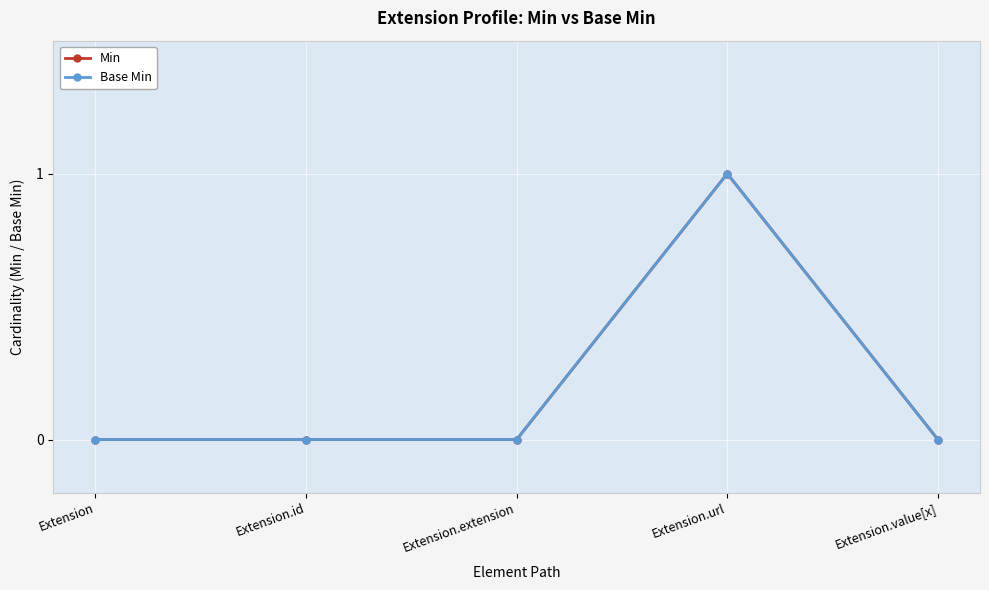

Is this an area chart (filled region under the line)?

No